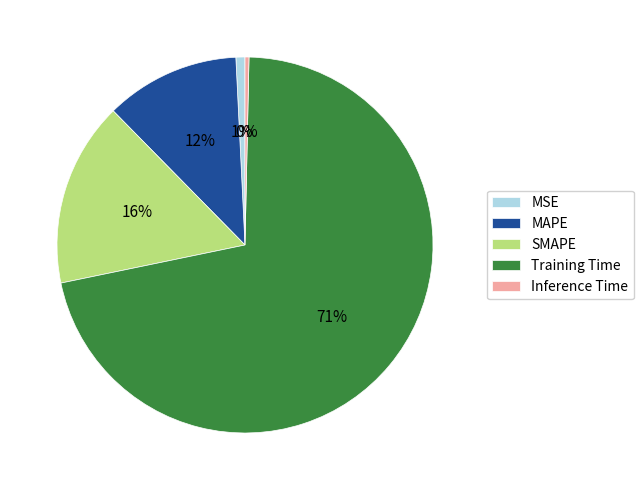

The MAPE slice represents 6% of the pie. True or false?

False